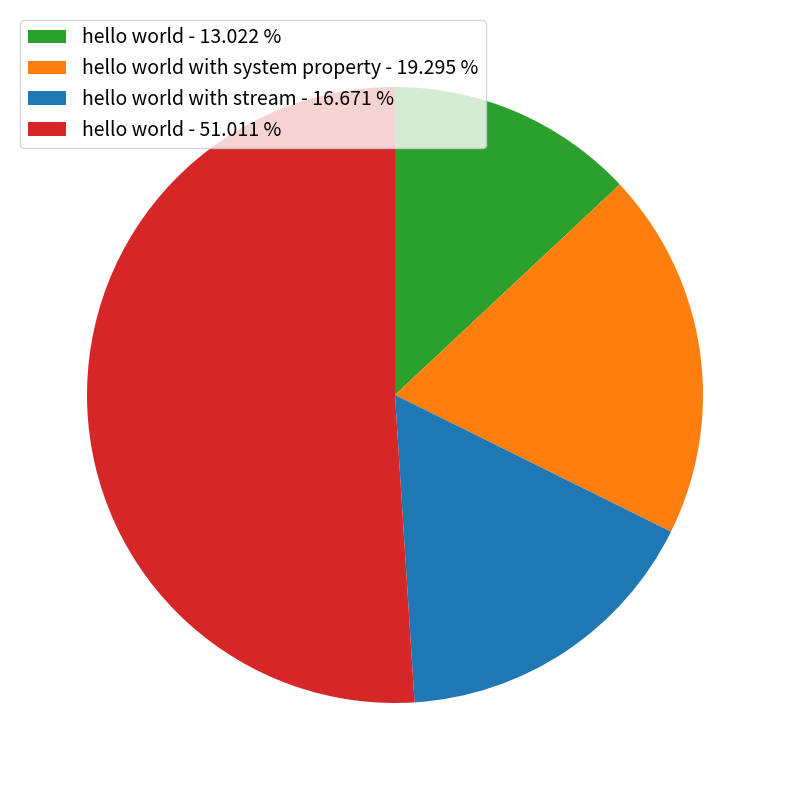

What is the smallest slice in the pie chart?

hello world - 13.022 %